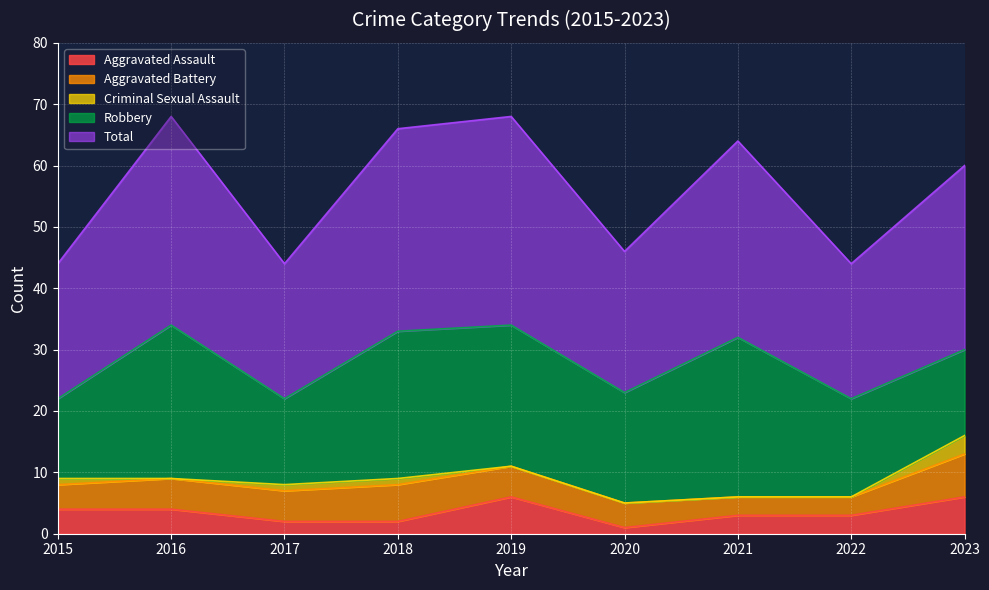

At how many categories does at least one series exceed 8?

9